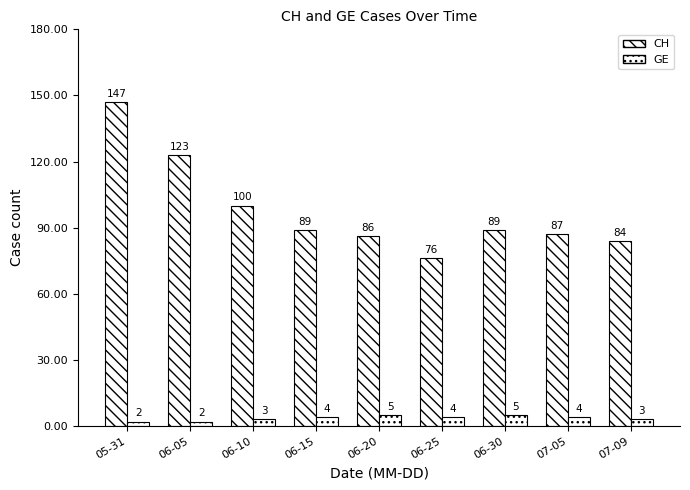

List the labels in order of CH value, largest first.

05-31, 06-05, 06-10, 06-15, 06-30, 07-05, 06-20, 07-09, 06-25